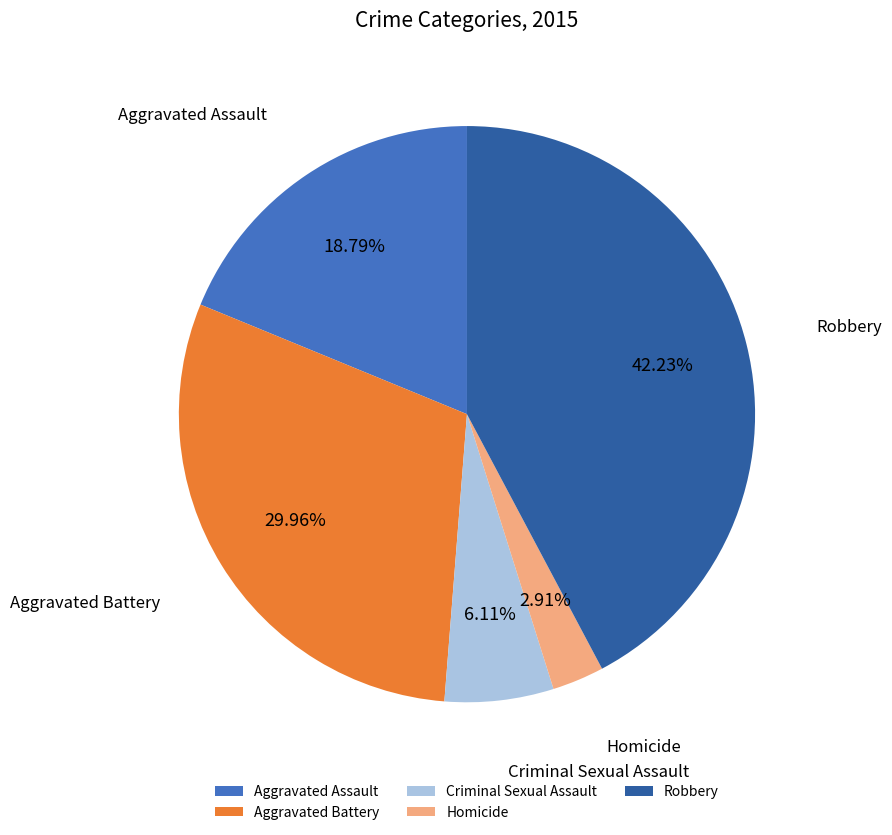

Does Criminal Sexual Assault account for over 50% of the chart?

No